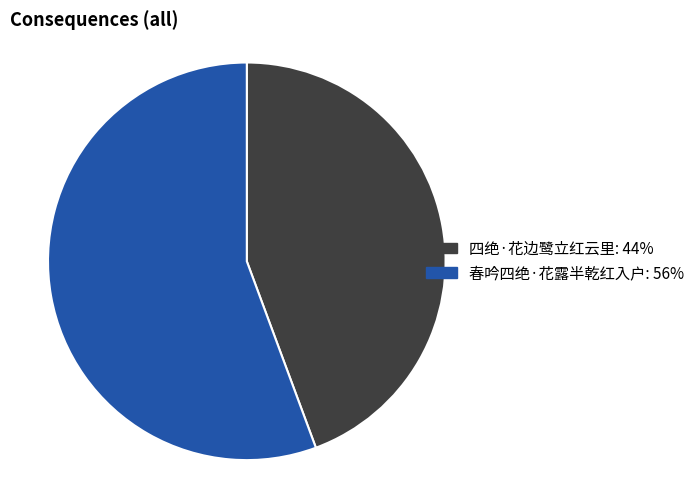

Rank the categories by value from lowest to highest.

四绝·花边鹭立红云里, 春吟四绝·花露半乾红入户